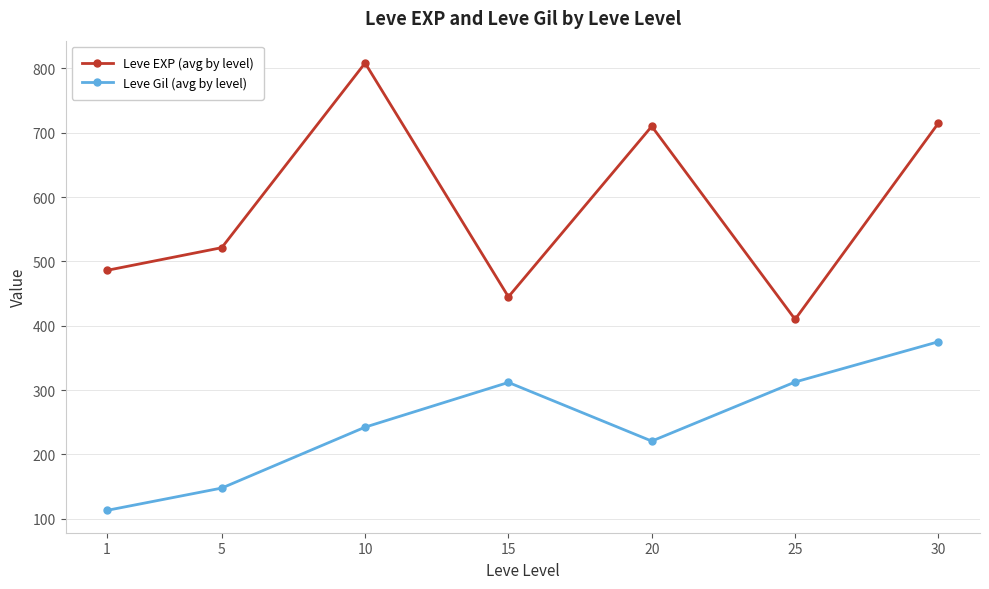

Is it true that Leve Gil (avg by level) equals 77.9 at 25?

False